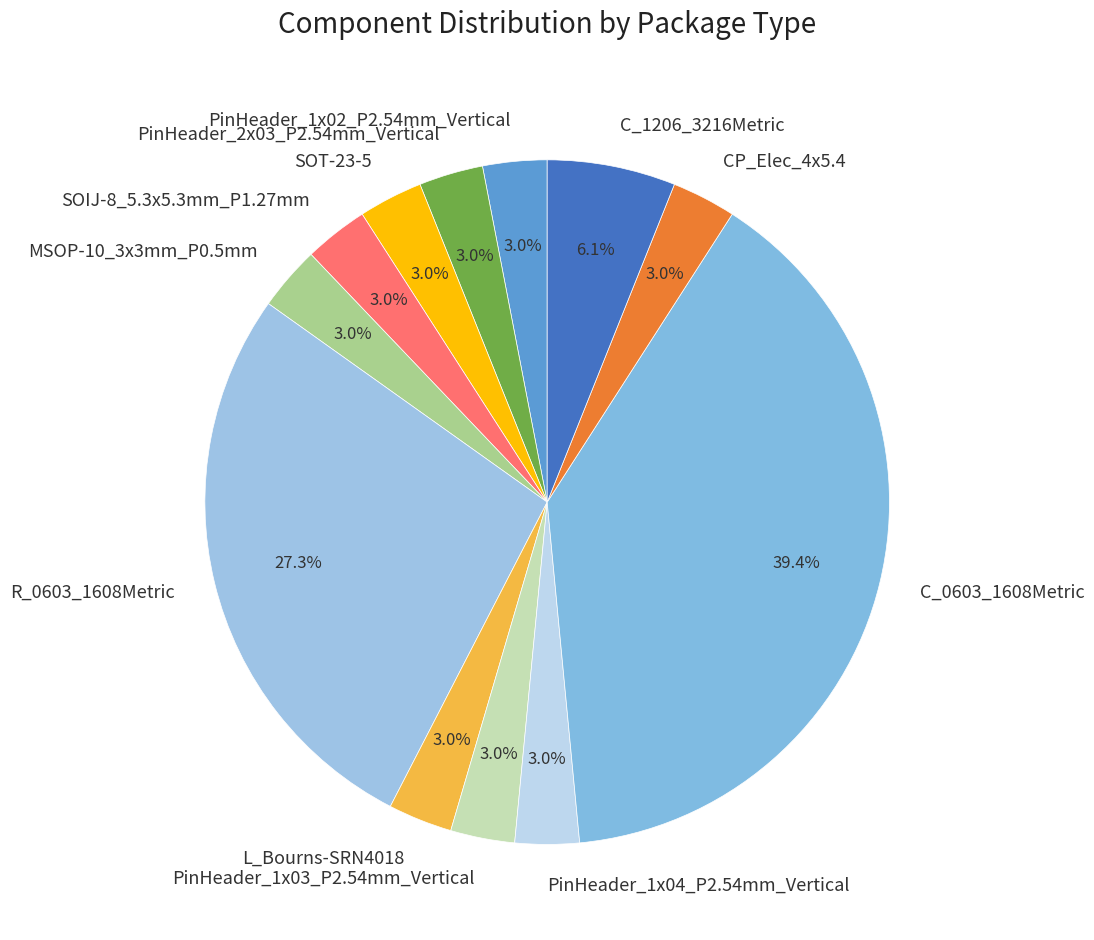

Is there any slice that represents more than half of the pie?

No